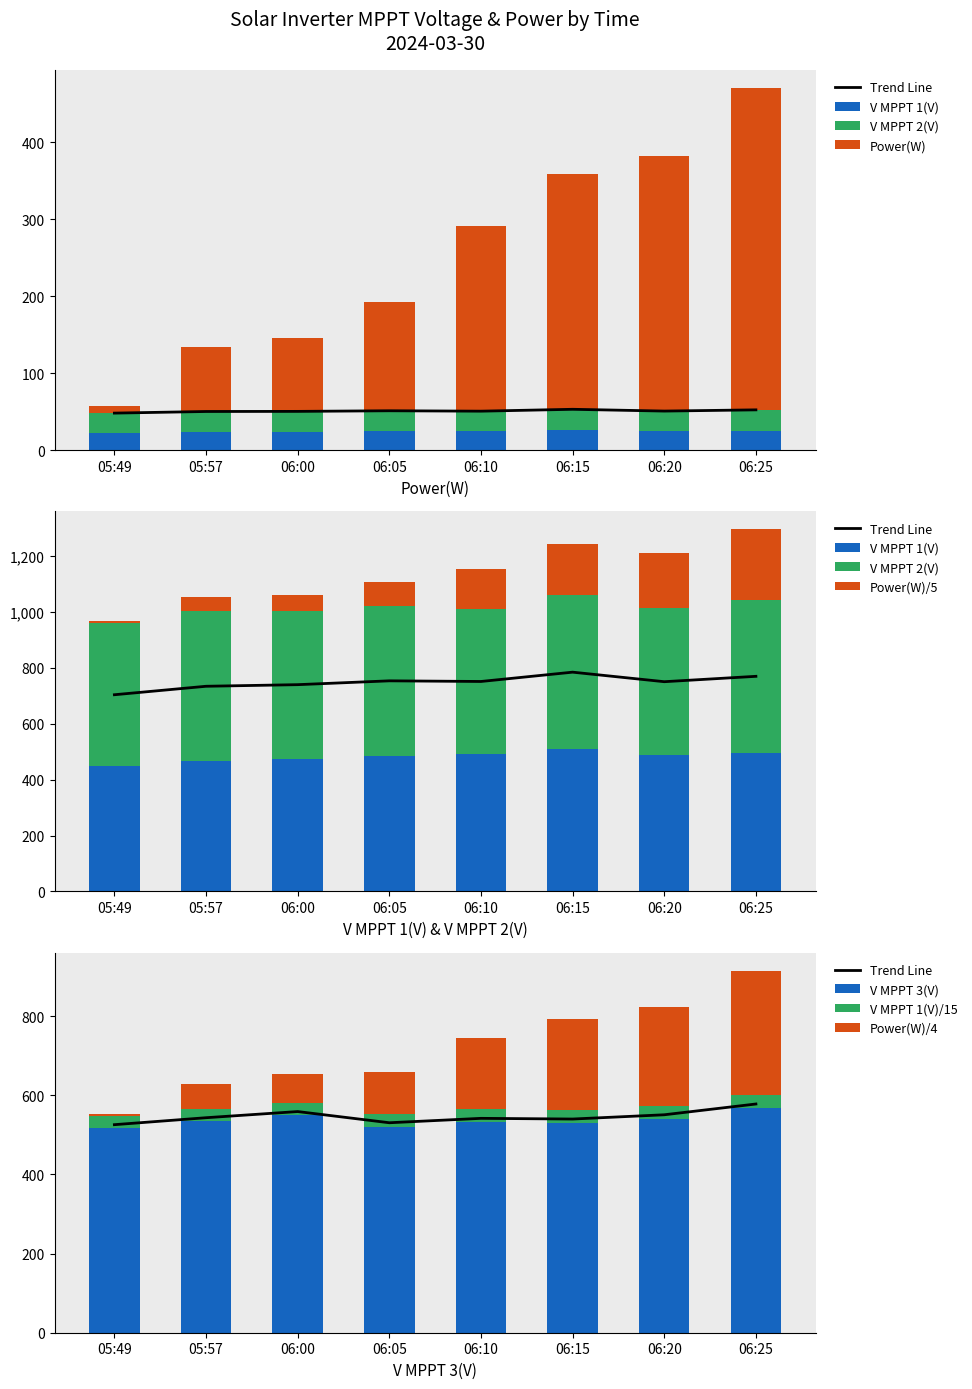

At how many categories does at least one series exceed 264?

8